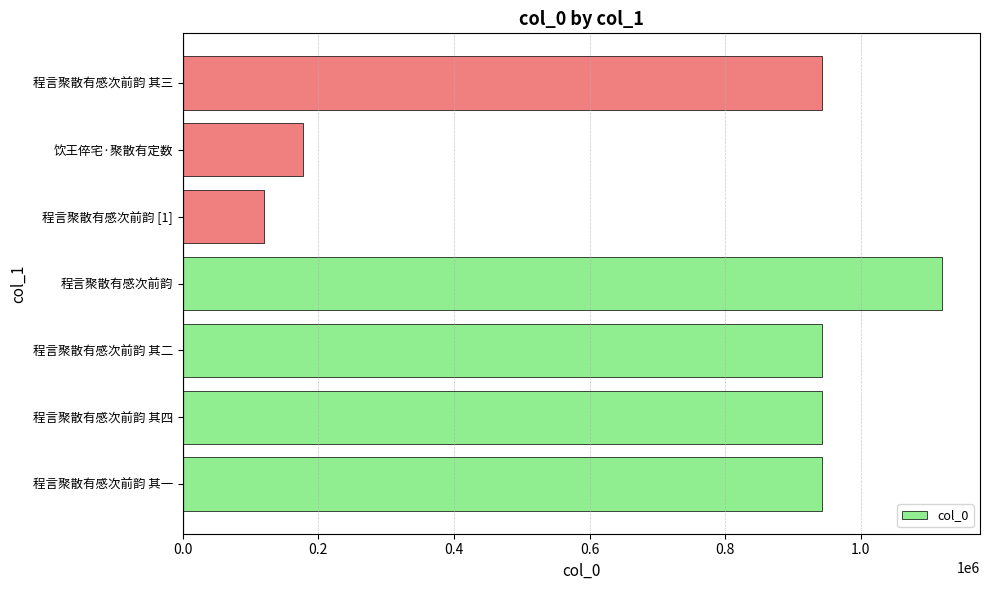

What is the sum of all values?

5187518